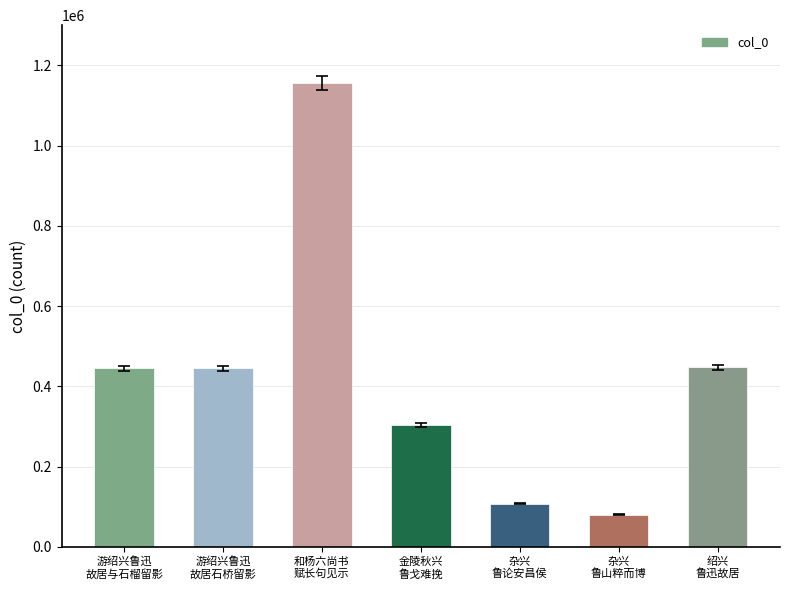

What is the difference between the maximum and minimum values?

1076773